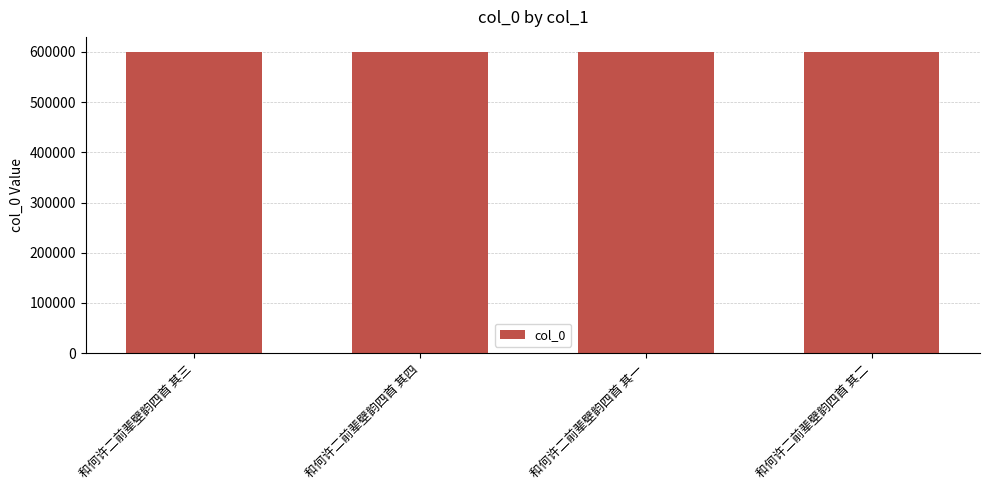

True or false: the data shows 600087 at 和何许二前辈壁韵四首 其一.

True